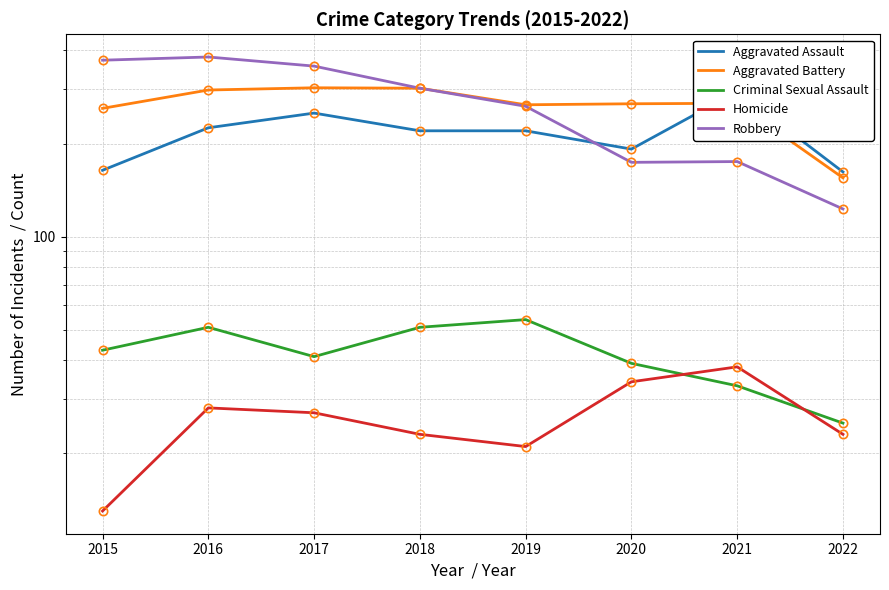

Where is Aggravated Battery nearest to the value 229?

2015